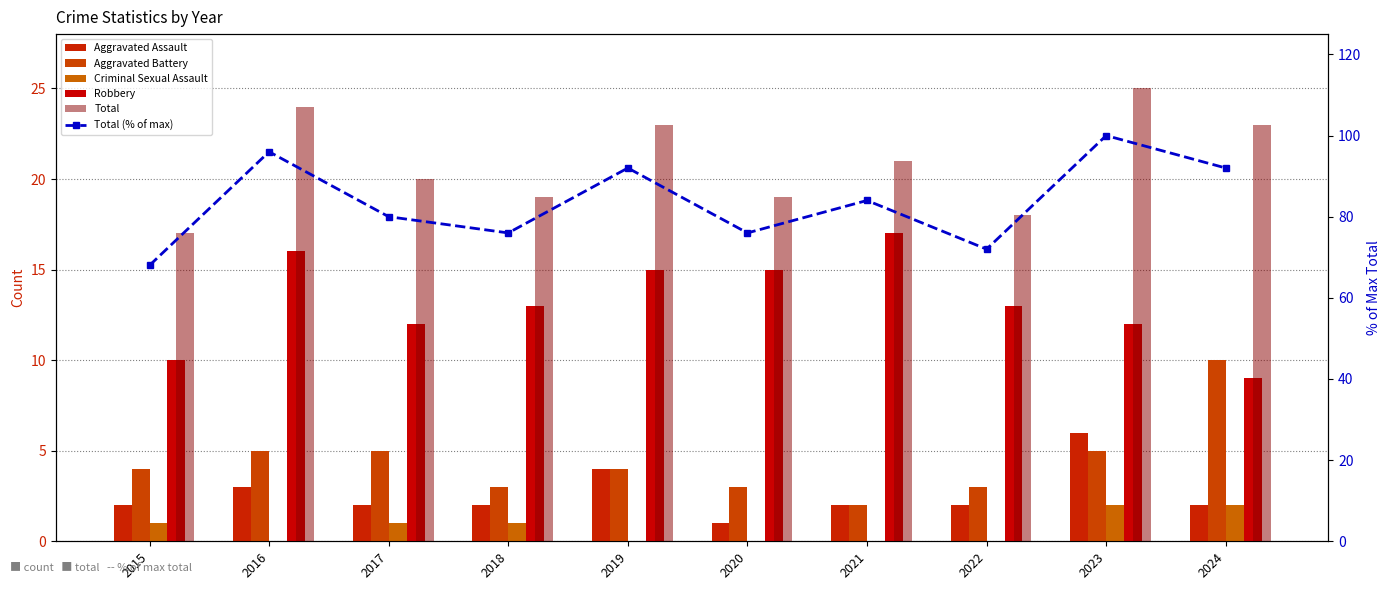

Is it true that Robbery equals 15 at 2019?

True